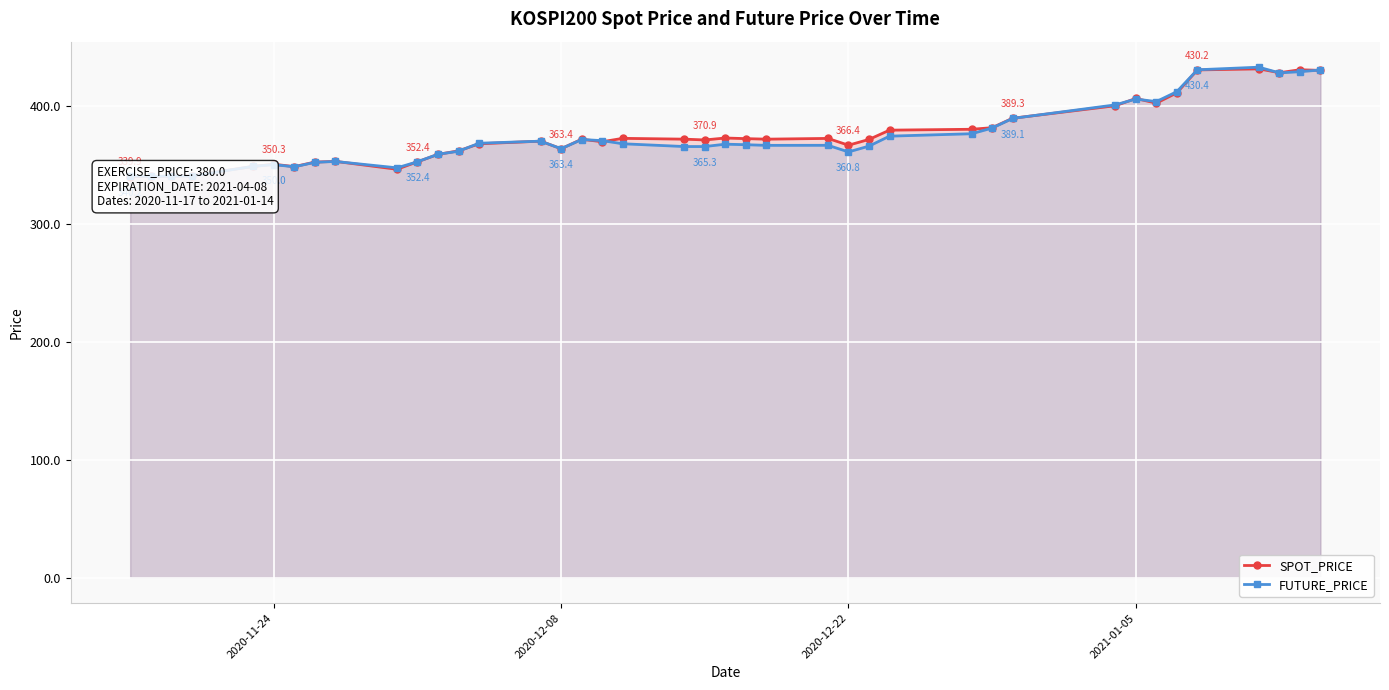

At 2020-12-08, list the series in order from largest to smallest.

SPOT_PRICE, FUTURE_PRICE